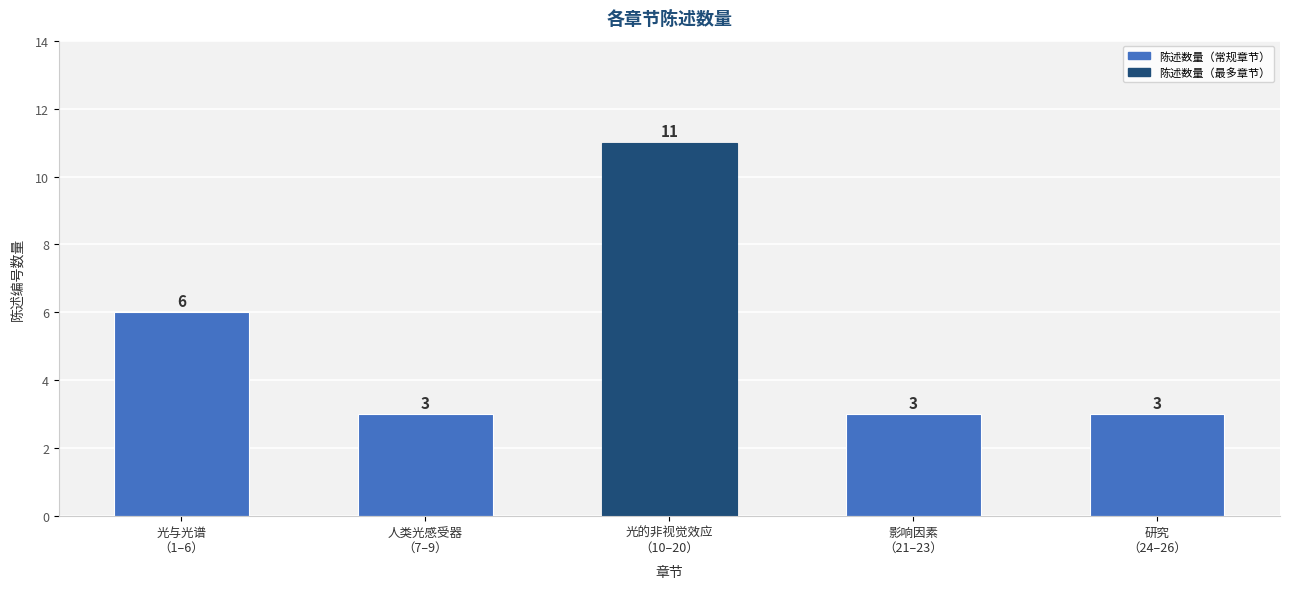

Approximately how many times larger is the value at 影响因素
（21–23） compared to 人类光感受器
（7–9）?

1.0